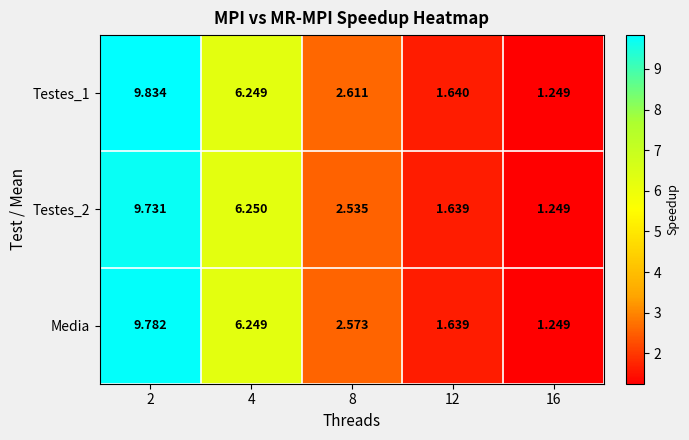

Is the value of Testes_1 at 2 greater than the value of Media at 8?

Yes